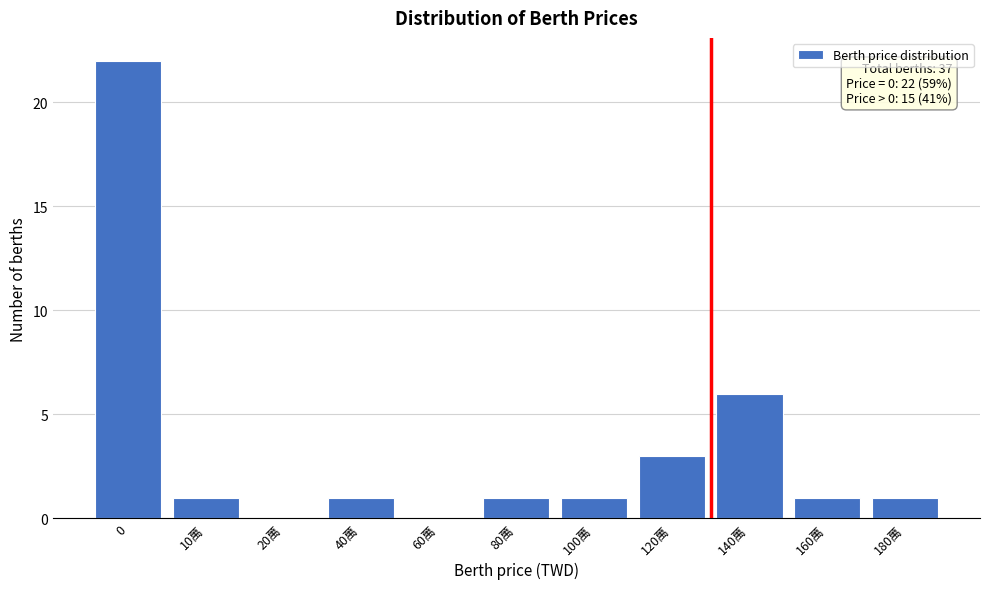

Reading left to right, list all the values displayed in this chart.

0=22	10萬=1	20萬=0	40萬=1	60萬=0	80萬=1	100萬=1	120萬=3	140萬=6	160萬=1	180萬=1